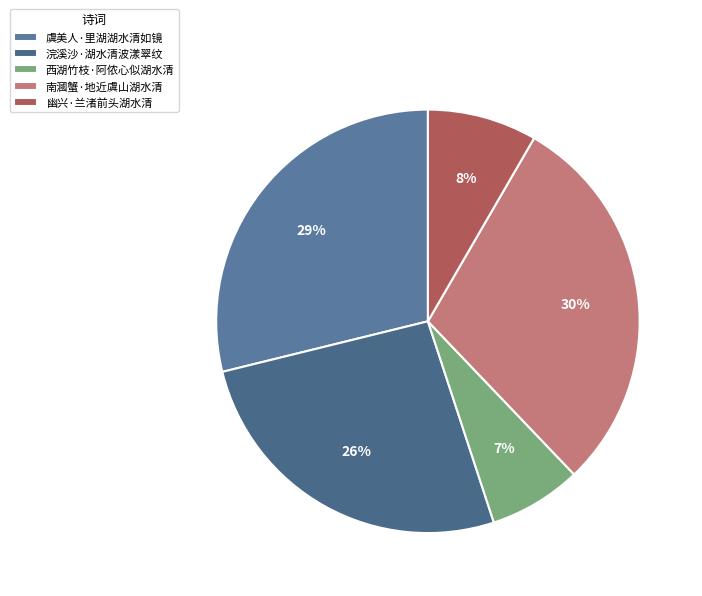

Rank the categories by value from lowest to highest.

西湖竹枝·阿侬心似湖水清, 幽兴·兰渚前头湖水清, 浣溪沙·湖水清波漾翠纹, 虞美人·里湖湖水清如镜, 南漍蟹·地近虞山湖水清